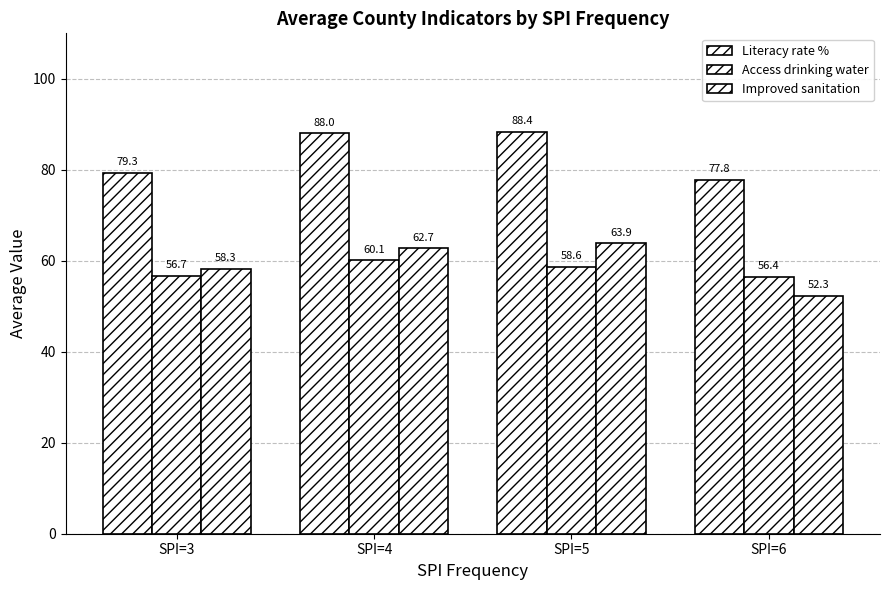

Reading left to right, extract all data points from this chart.

Literacy rate %: SPI=3=79.3	SPI=4=88.0	SPI=5=88.4	SPI=6=77.8
Access drinking water: SPI=3=56.7	SPI=4=60.1	SPI=5=58.6	SPI=6=56.4
Improved sanitation: SPI=3=58.3	SPI=4=62.7	SPI=5=63.9	SPI=6=52.3